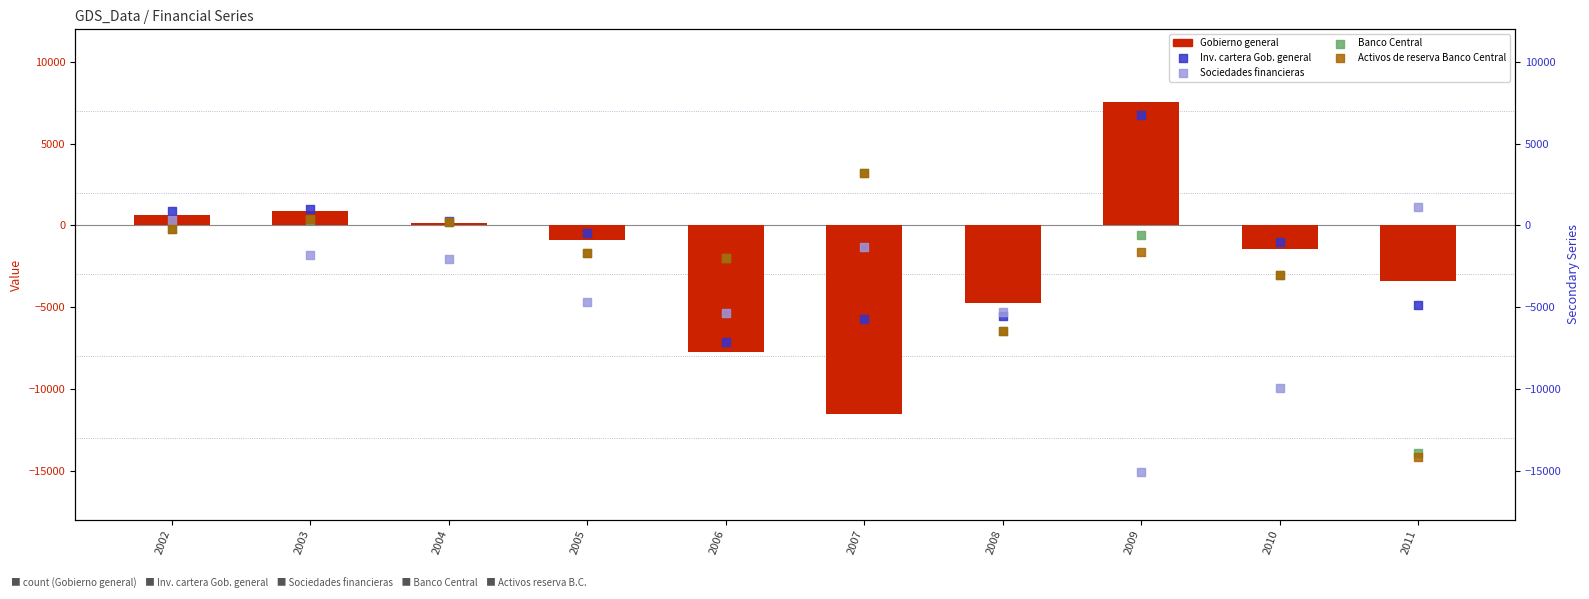

Which series contains the lowest Y value?

Sociedades financieras